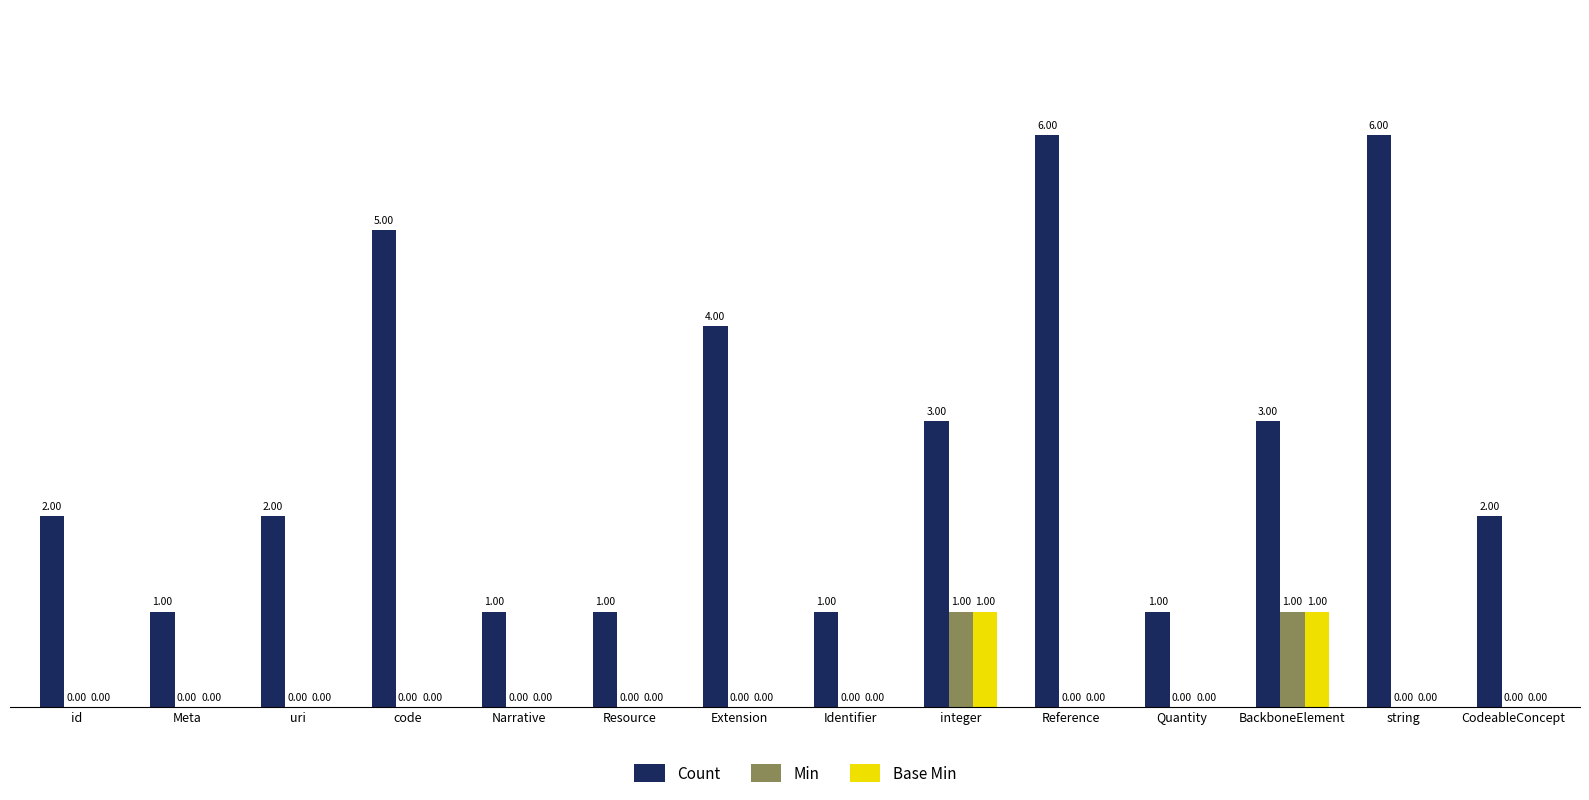

Reading left to right, list all the values displayed in this chart.

Count: 2	1	2	5	1	1	4	1	3	6	1	3	6	2
Min: 0	0	0	0	0	0	0	0	1	0	0	1	0	0
Base Min: 0	0	0	0	0	0	0	0	1	0	0	1	0	0